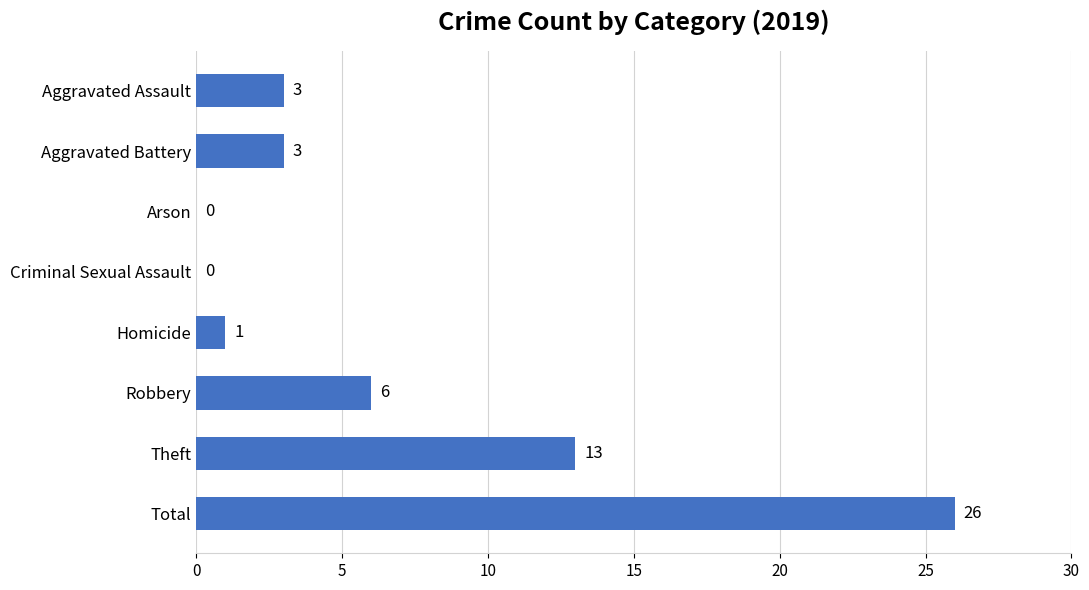

What is the sum of all values?

52